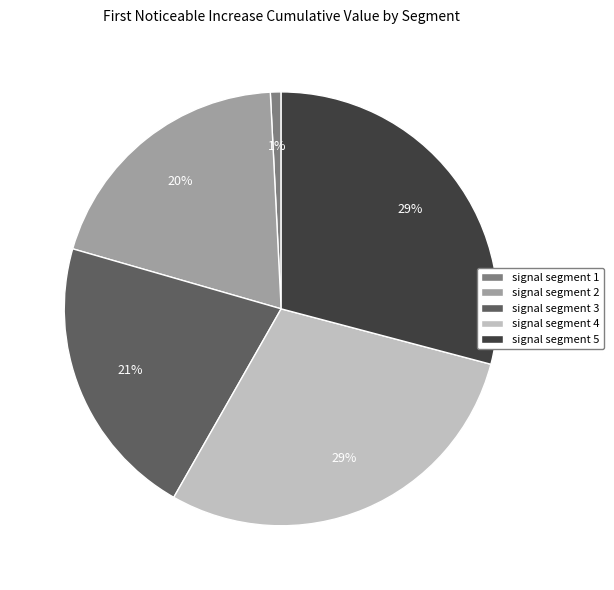

Which slice is the smallest?

signal segment 1